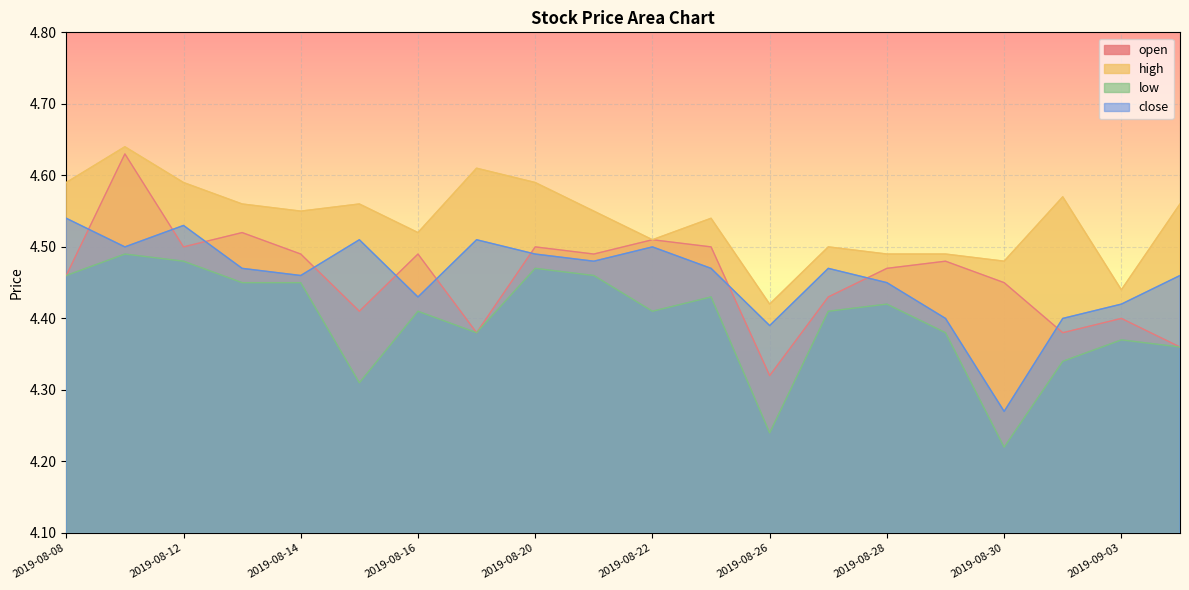

Which category has the lowest value across all series?

2019-08-30